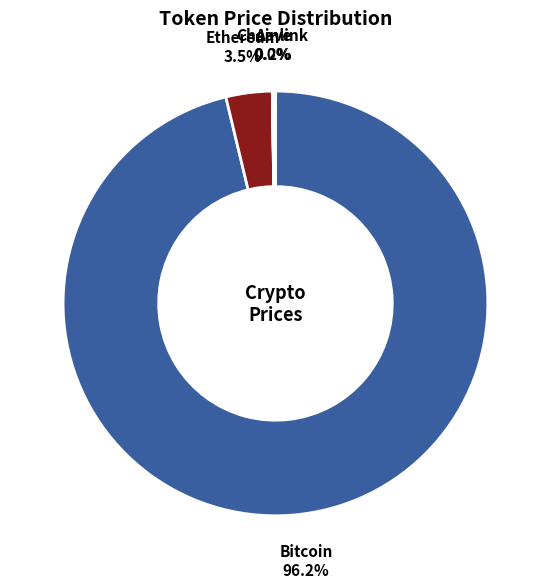

What is the total percentage of Ethereum and Bitcoin?

99.8%